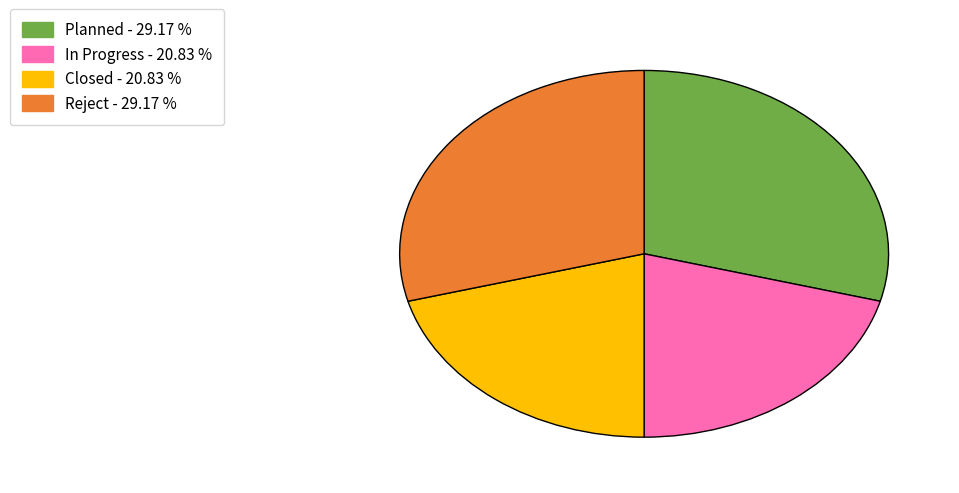

Does any single category account for the majority?

No